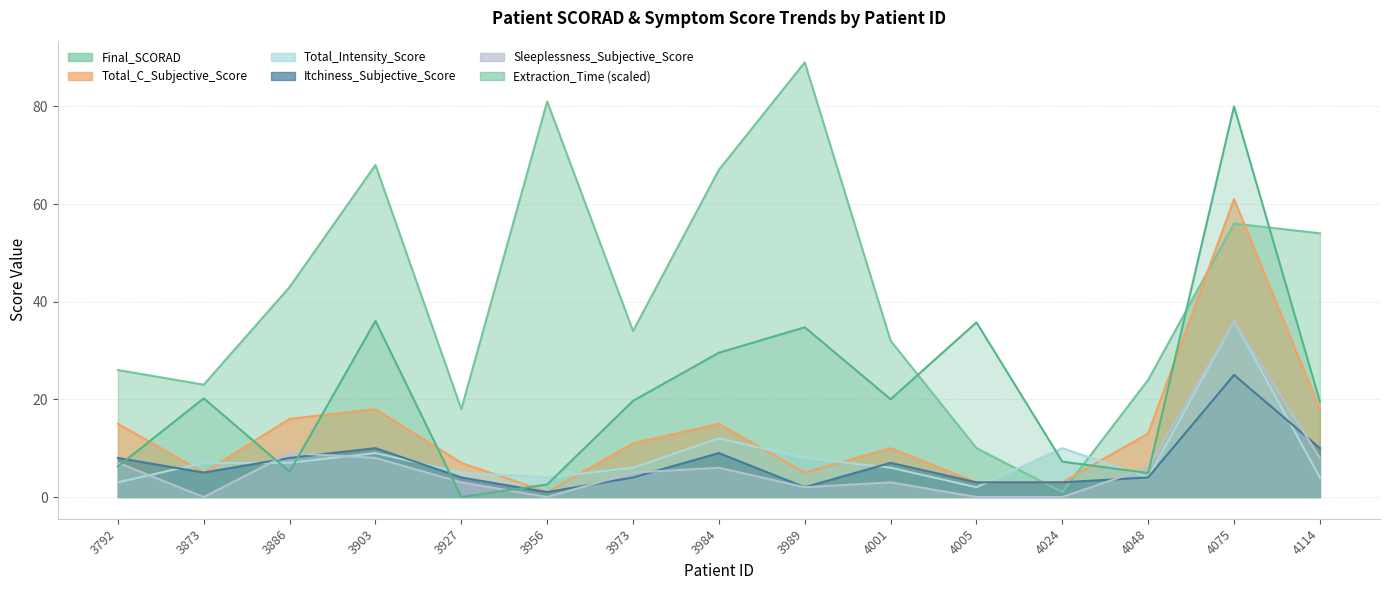

What value does the Total_C_Subjective_Score series have at 3886?

16.0